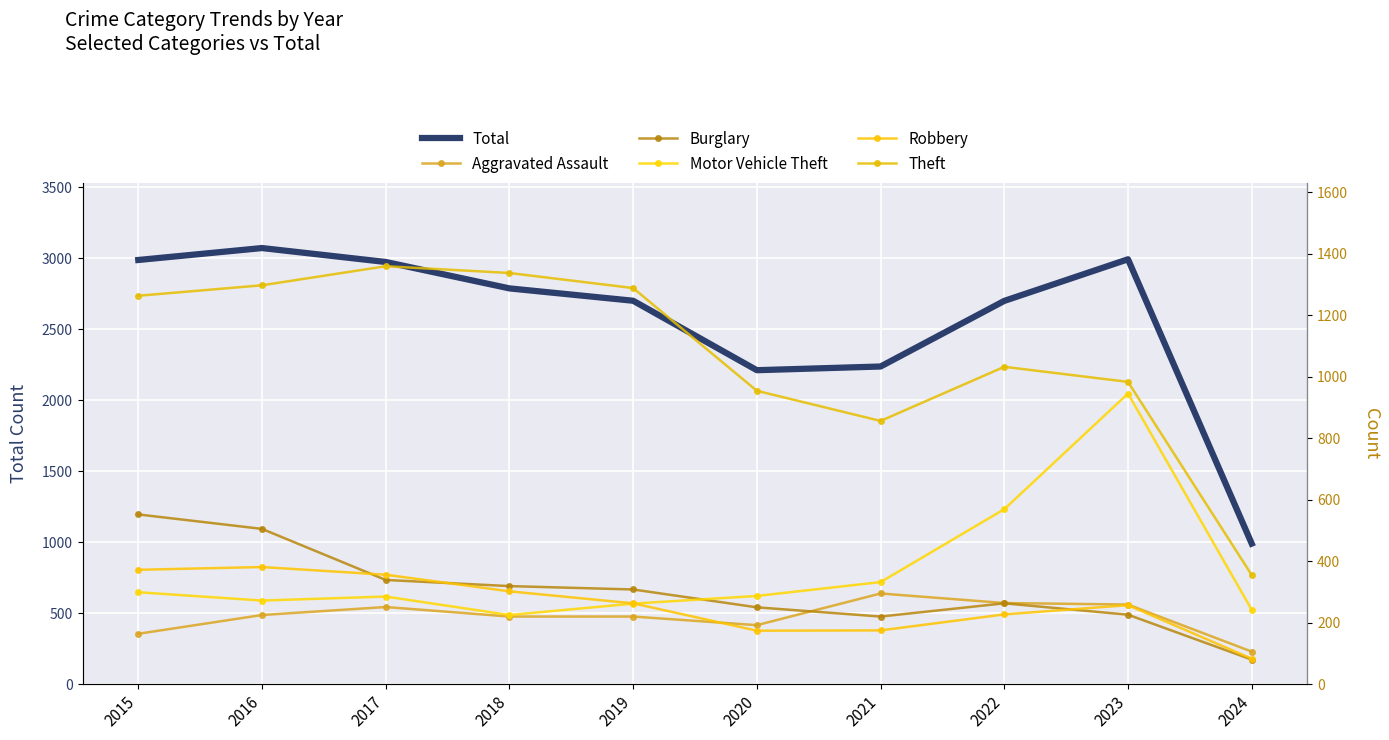

Reading left to right, list all the values displayed in this chart.

Total: 2015=2987	2016=3071	2017=2973	2018=2787	2019=2700	2020=2211	2021=2237	2022=2699	2023=2992	2024=990
Aggravated Assault: 2015=164	2016=225	2017=251	2018=220	2019=220	2020=192	2021=295	2022=264	2023=259	2024=106
Burglary: 2015=552	2016=505	2017=339	2018=319	2019=308	2020=250	2021=220	2022=263	2023=226	2024=80
Motor Vehicle Theft: 2015=299	2016=272	2017=285	2018=225	2019=262	2020=287	2021=332	2022=569	2023=945	2024=242
Robbery: 2015=372	2016=381	2017=356	2018=302	2019=263	2020=174	2021=175	2022=227	2023=257	2024=83
Theft: 2015=1263	2016=1297	2017=1359	2018=1337	2019=1288	2020=954	2021=856	2022=1032	2023=983	2024=355